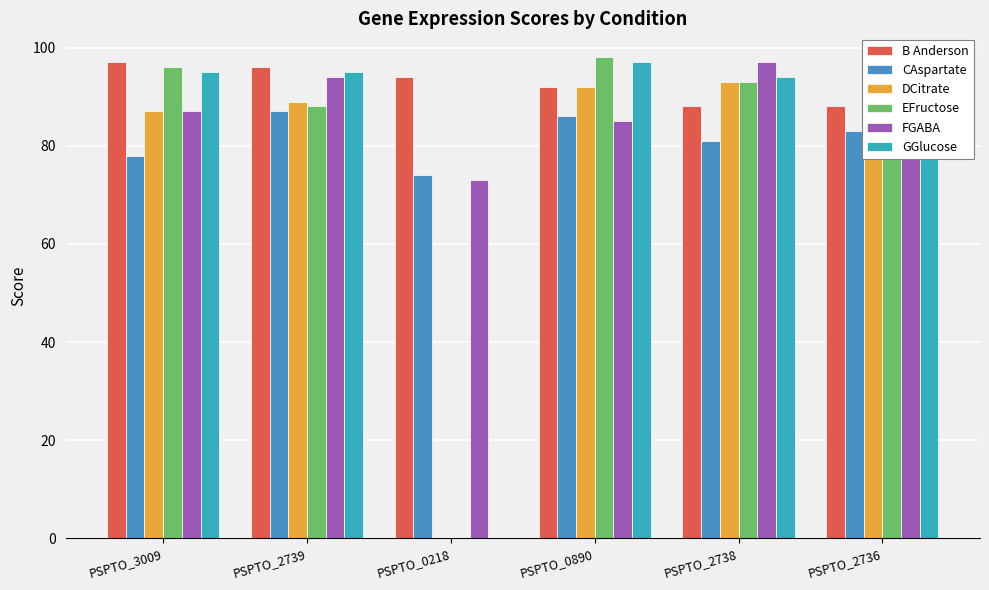

Which series has the largest range (max minus min)?

EFructose